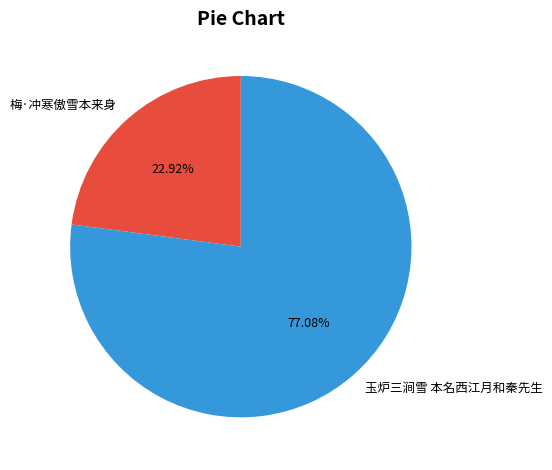

To the nearest percent, what percentage of the pie is 梅·冲寒傲雪本来身?

23%